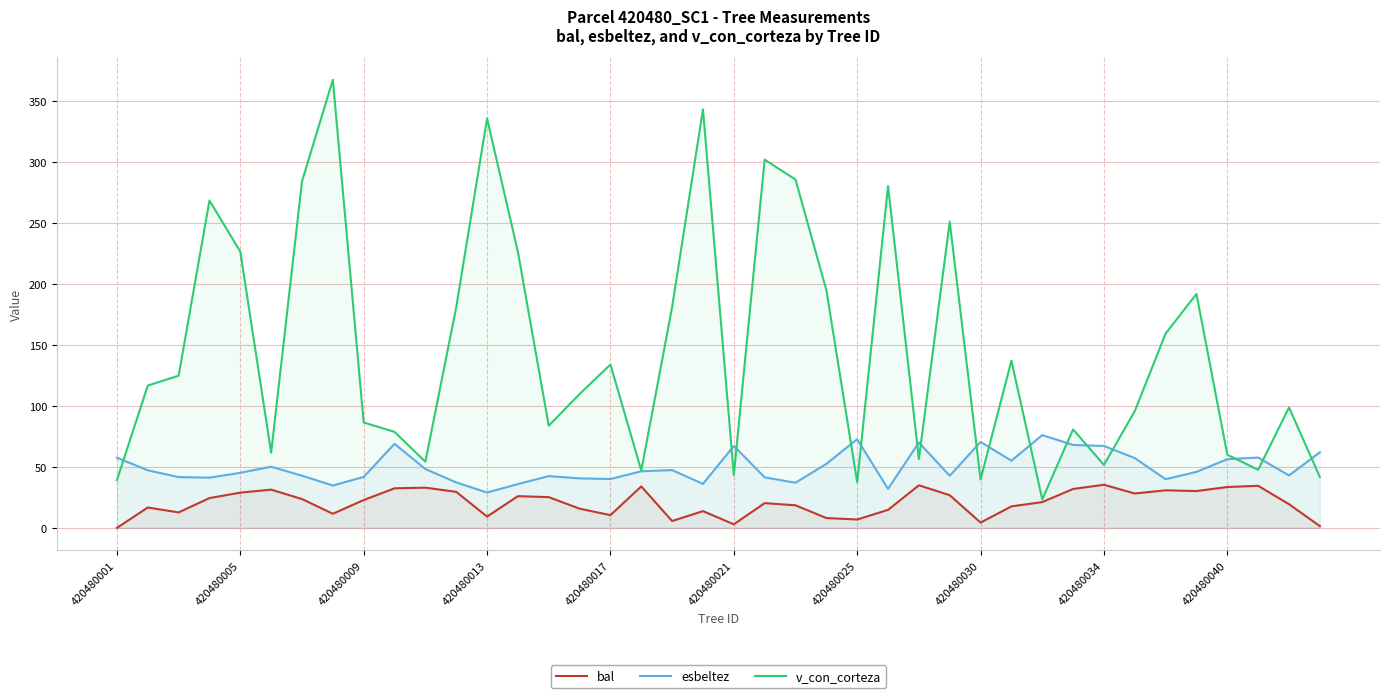

Which series changed the most between 19 and 30?

v_con_corteza